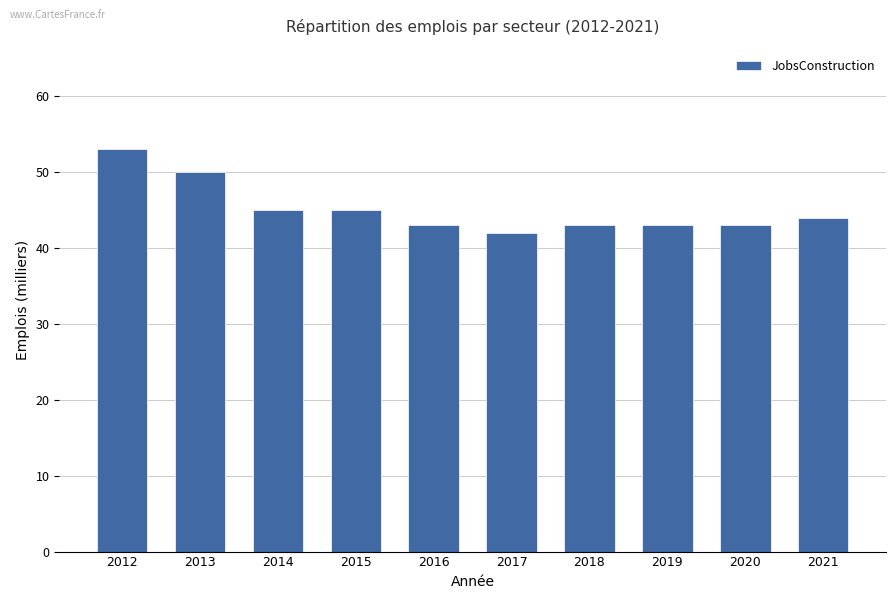

How many categories are shown in the chart?

10